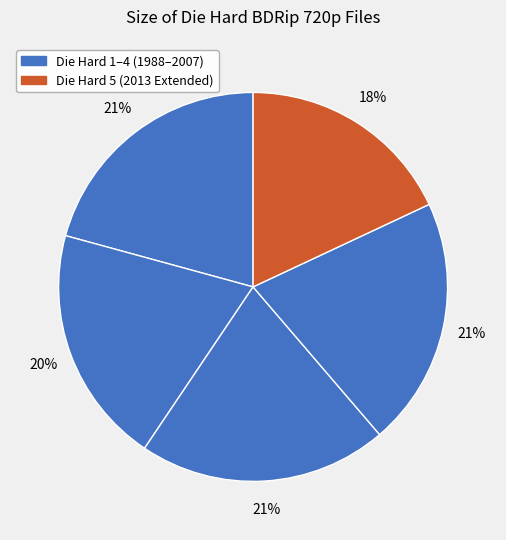

What is the smallest slice in the pie chart?

Die Hard 5 (2013)